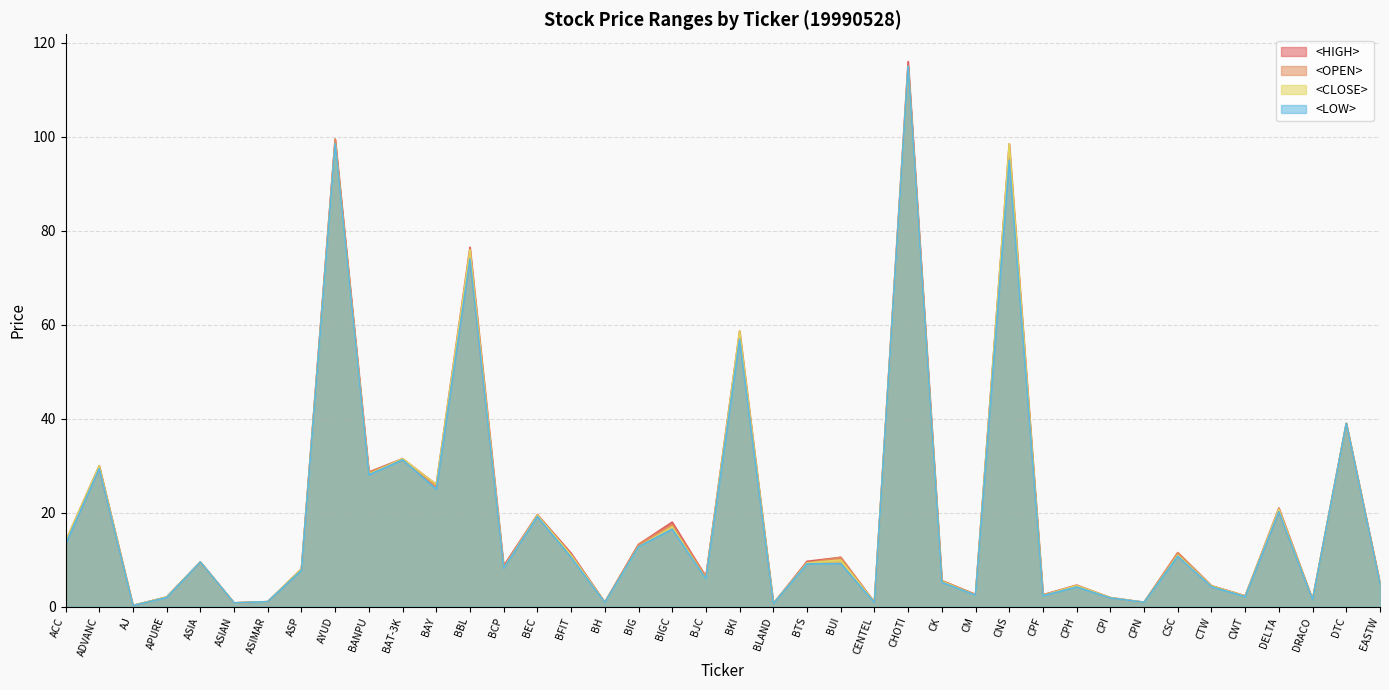

At which category does the chart reach its peak across all series?

CHOTI